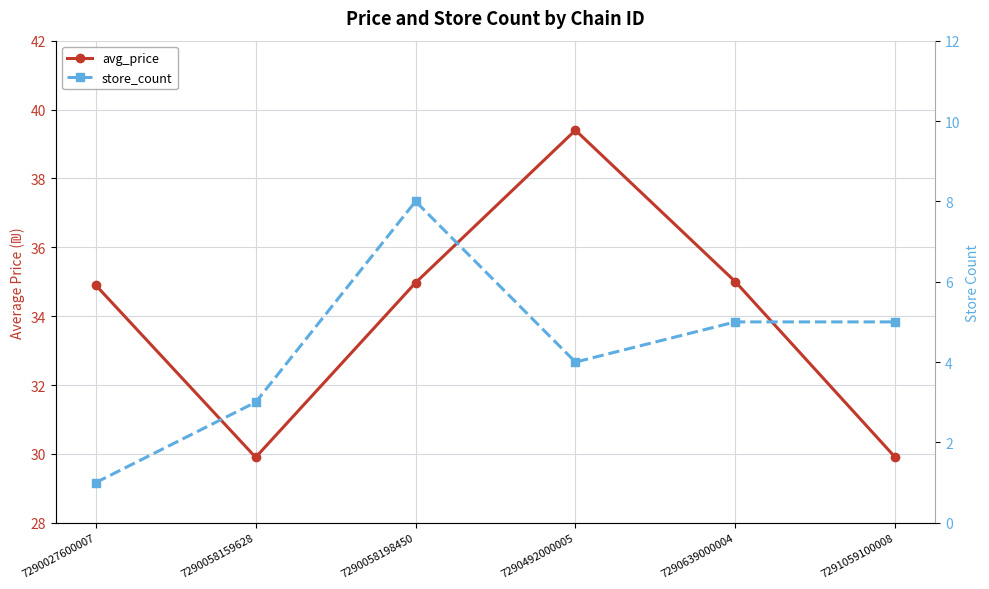

Is it true that avg_price equals 12.0 at 7290492000005?

False